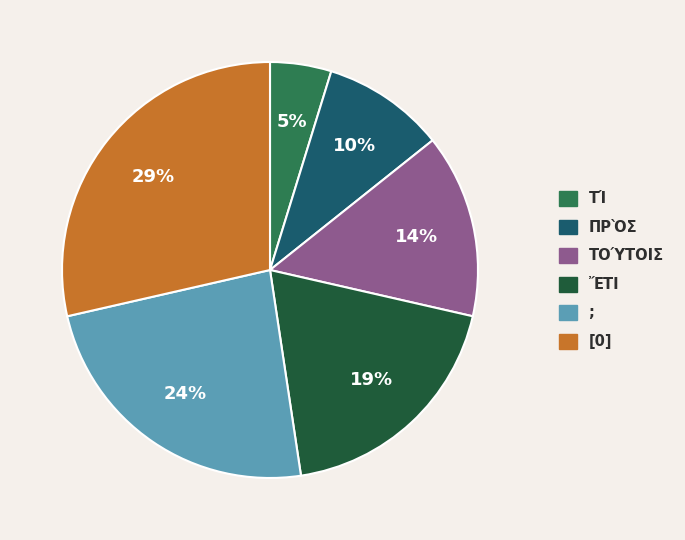

Is there a majority slice in this chart?

No